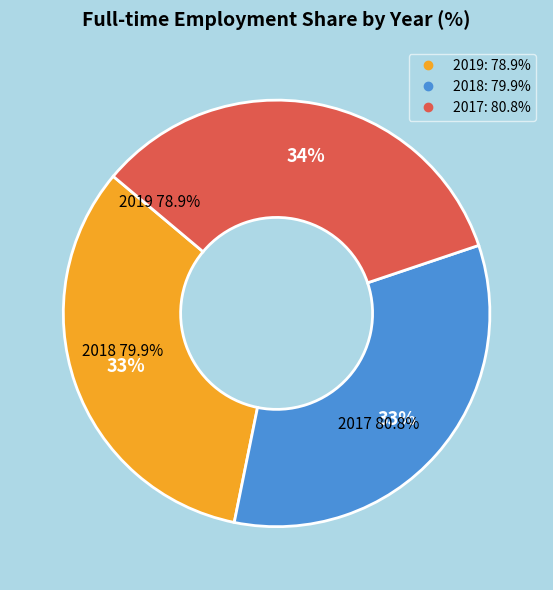

Which category has the biggest portion of the pie?

2017